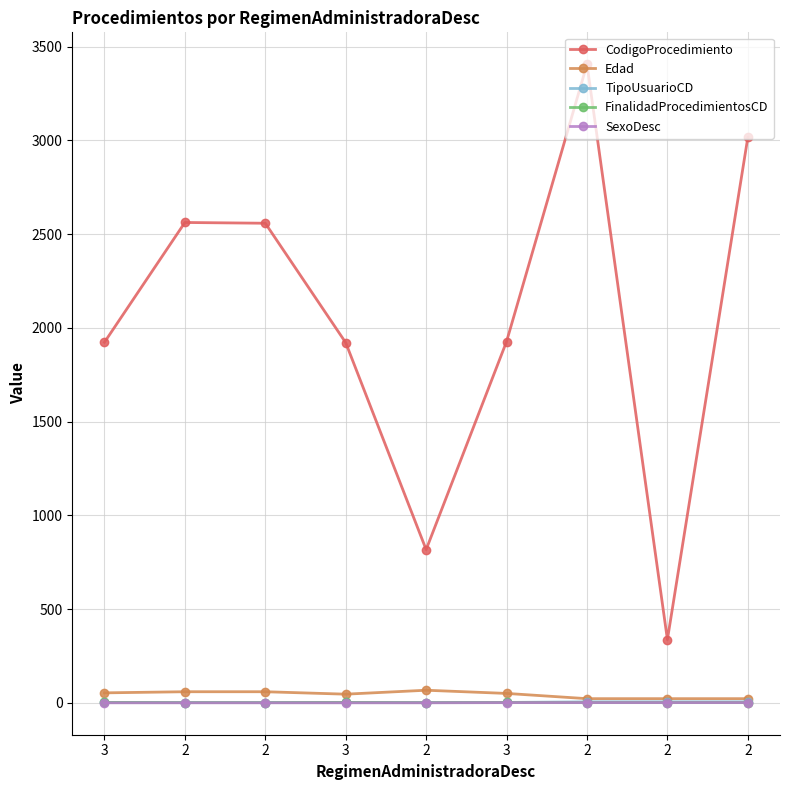

Reading left to right, list all the values displayed in this chart.

CodigoProcedimiento: 1923	2562	2558	1921	817	1927	3406	337	3016
Edad: 53	59	59	46	67	50	22	22	22
TipoUsuarioCD: 2	1	1	2	1	2	5	5	5
FinalidadProcedimientosCD: 2	1	1	2	1	2	1	1	1
SexoDesc: 0	0	0	0	0	1	1	1	1